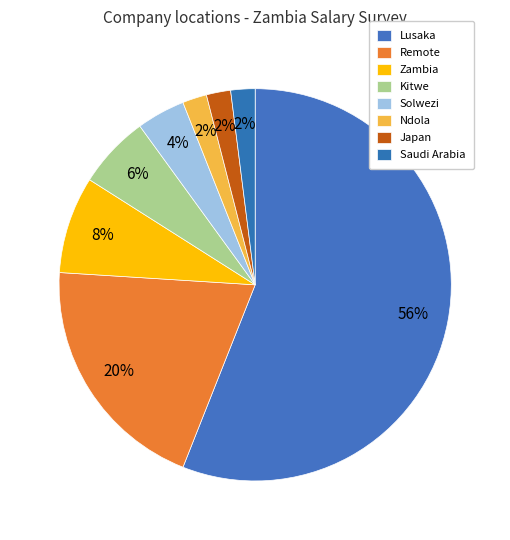

Rank the categories by value from highest to lowest.

Lusaka, Remote, Zambia, Kitwe, Solwezi, Ndola, Japan, Saudi Arabia